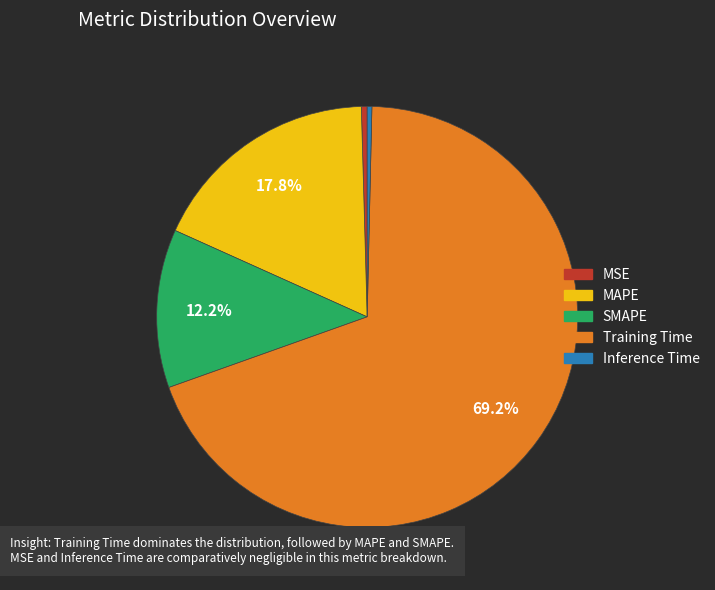

To the nearest percent, what is the difference between the MAPE and SMAPE slice percentages?

6%